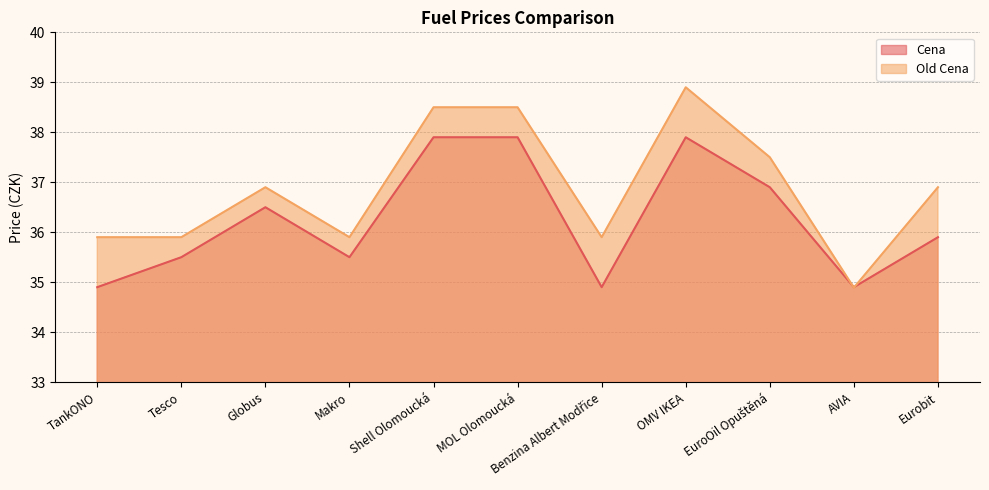

What is the sum of all Old Cena values?

405.7